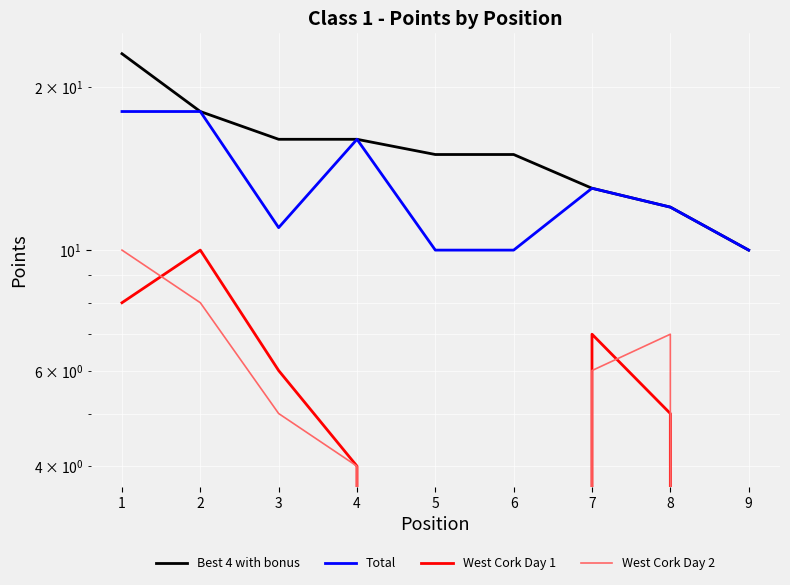

The value of Total at 8 is 12. True or false?

True